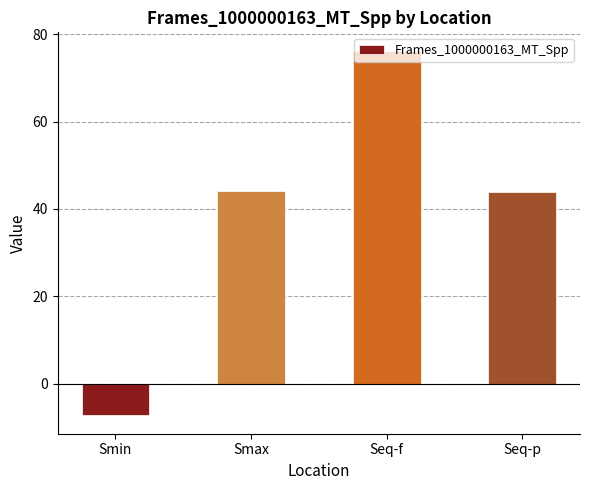

How many positive values are there?

3